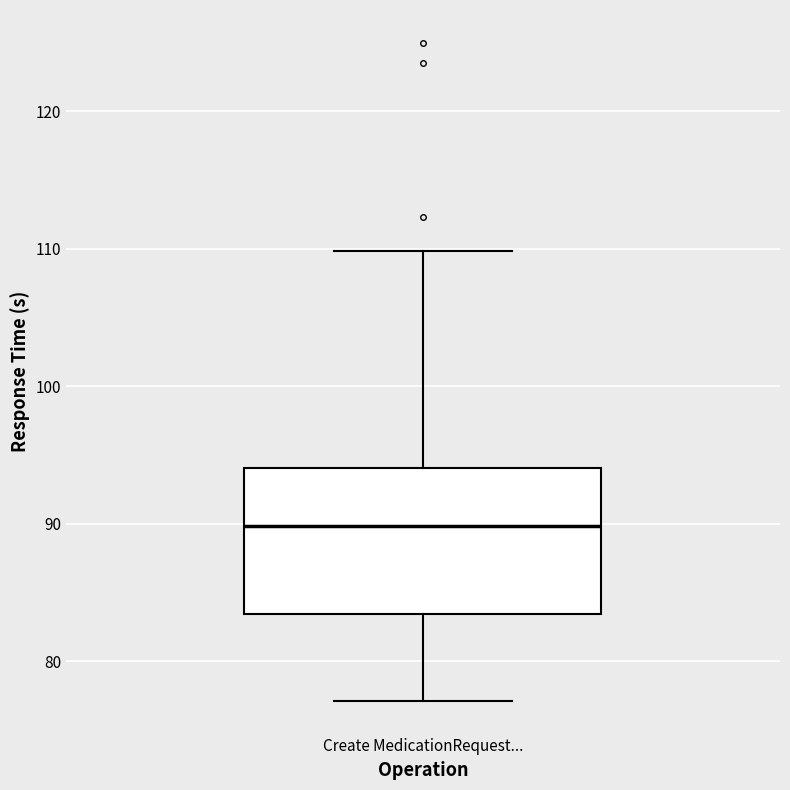

Where is the lower edge of the box for Create MedicationRequest... on the y-axis? The values are not printed on the chart, so give them approximately, as read against the axis.

83